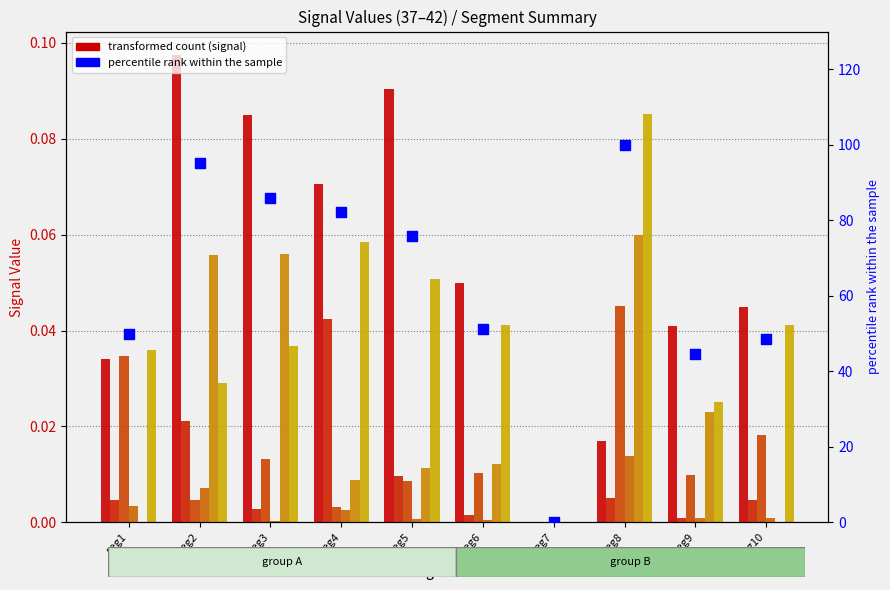

At how many categories does at least one series exceed 0?

9